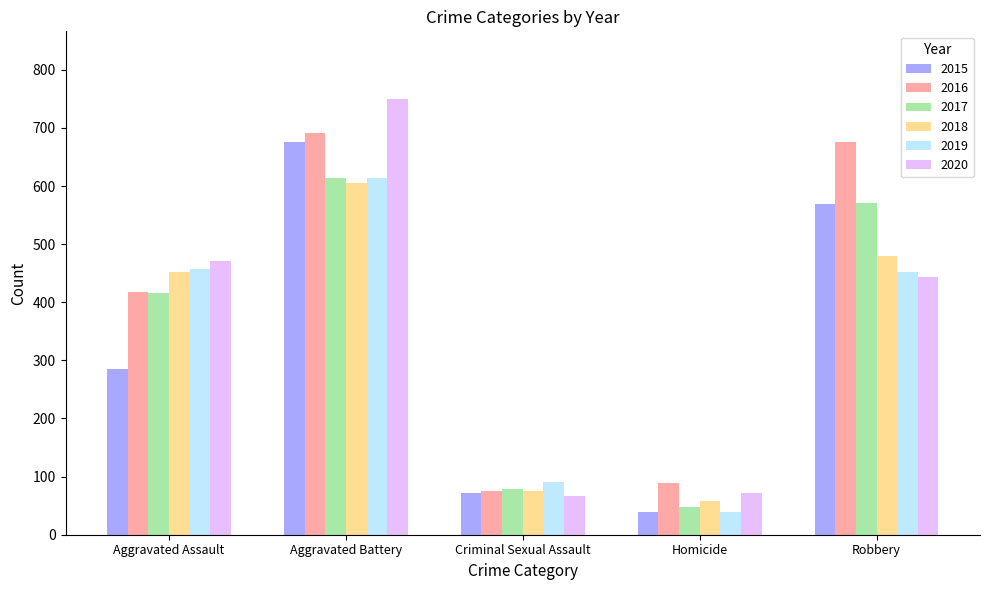

What is the minimum value for 2018?

58